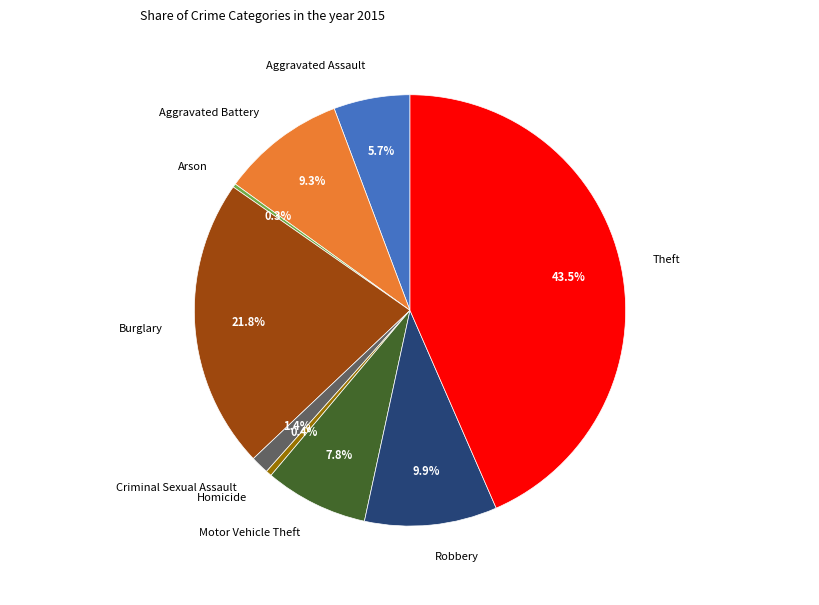

What percentage do Motor Vehicle Theft and Homicide together represent?

8.2%